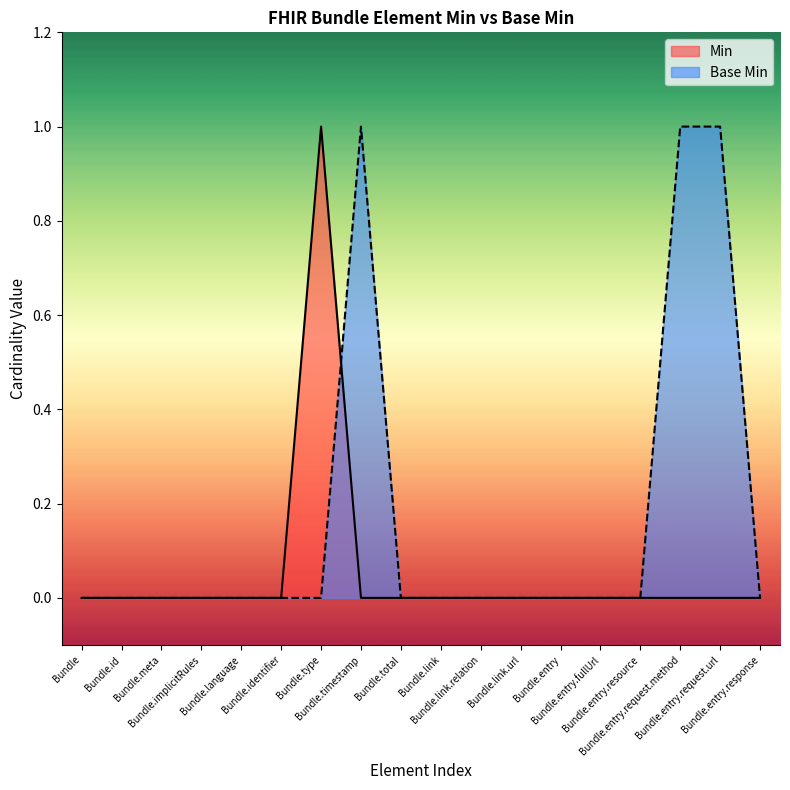

List the series in order of their peak value, highest first.

Min, Base Min